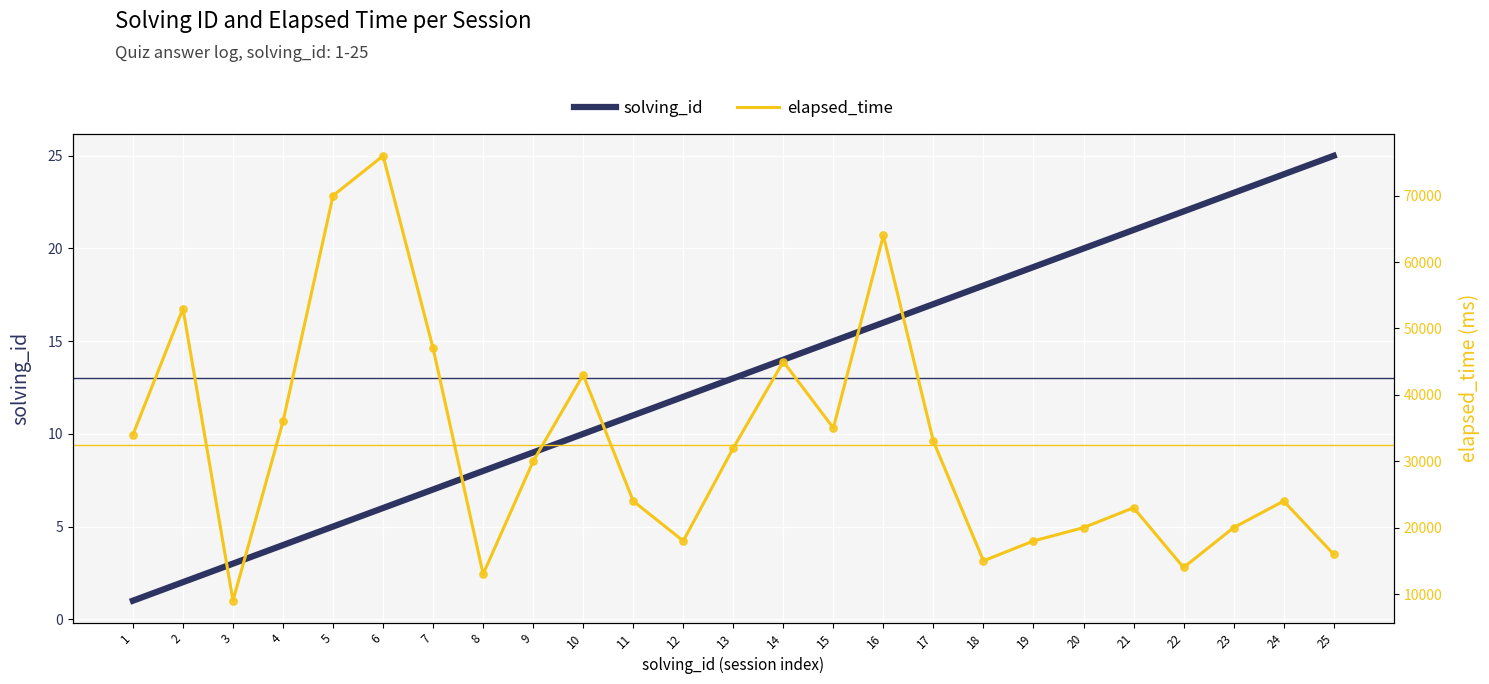

At which category is the sum across all series the highest?

6